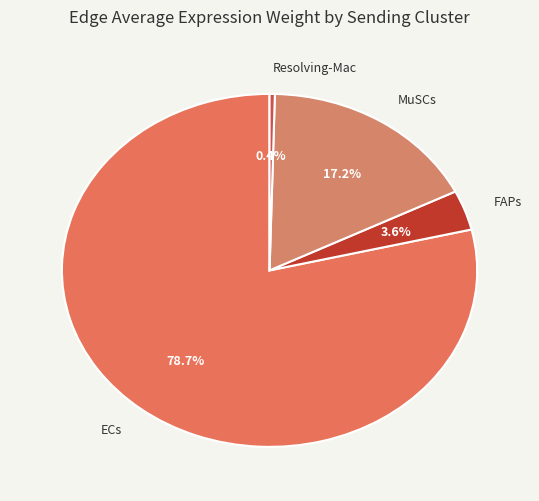

What is the total percentage of MuSCs and Resolving-Mac?

17.6%